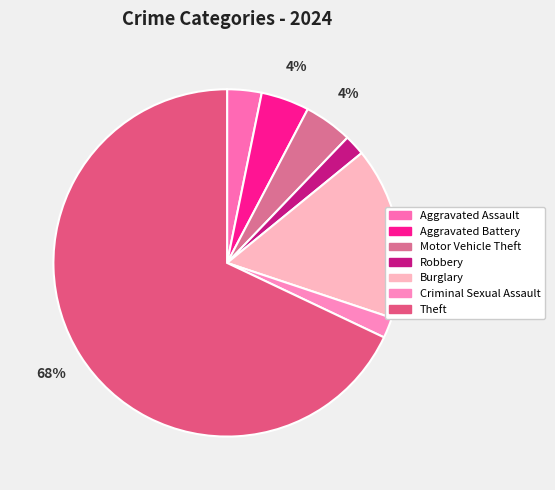

The Motor Vehicle Theft slice represents 4% of the pie. True or false?

True